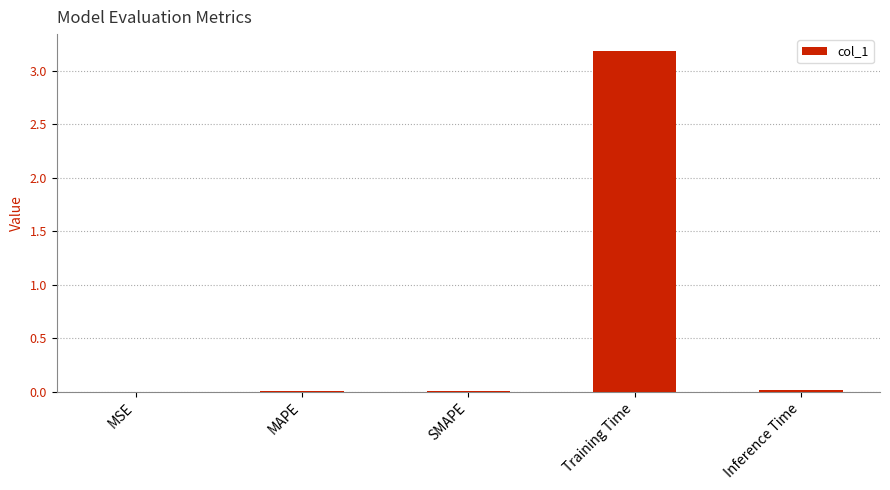

Between MAPE and Training Time, which is larger?

Training Time